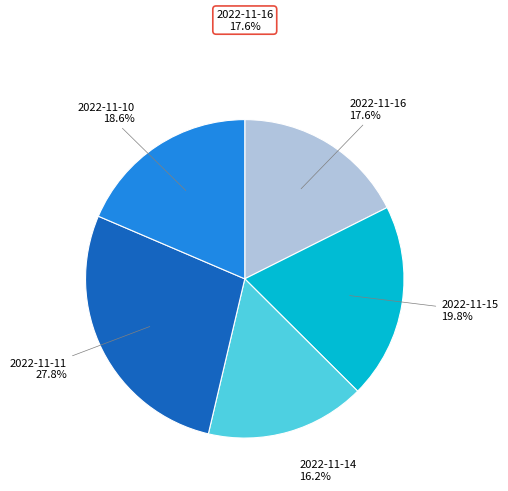

How many segments does this pie chart have?

5